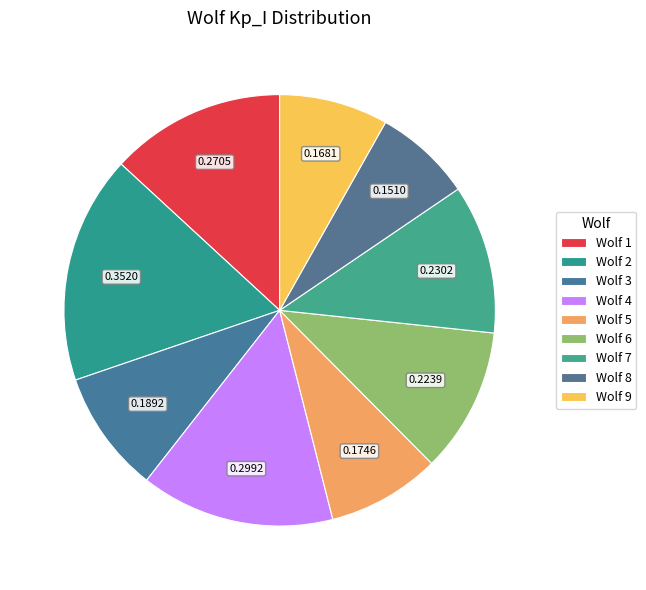

Is there a majority slice in this chart?

No